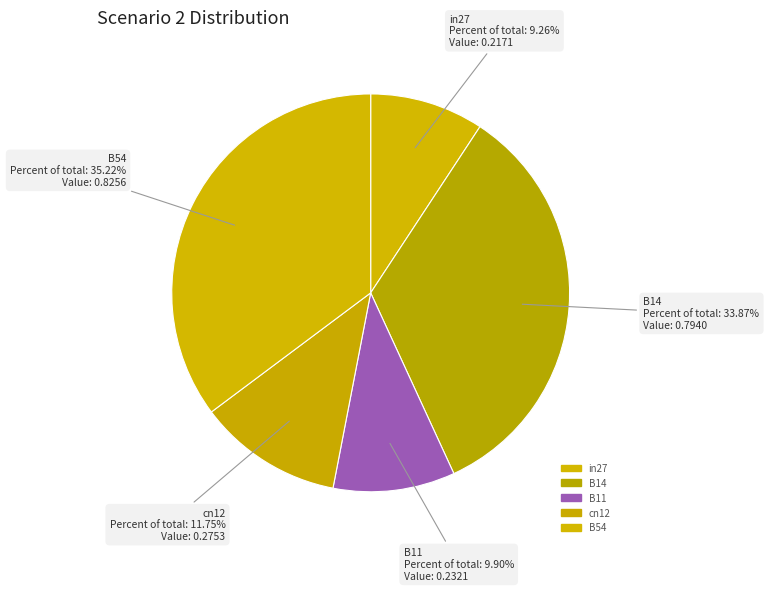

Which slice is the largest?

B54